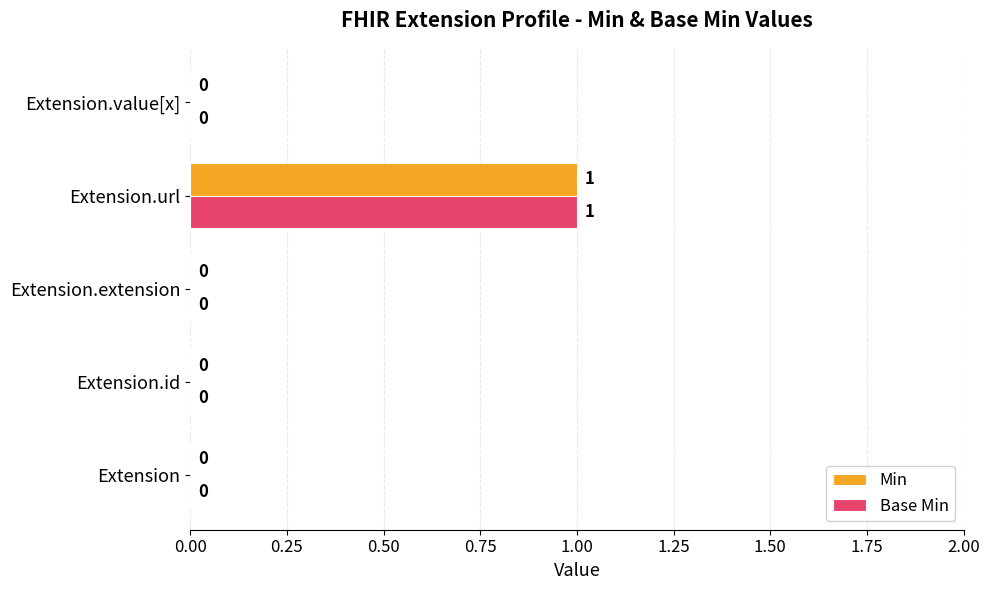

At which category does the chart reach its peak across all series?

Extension.url